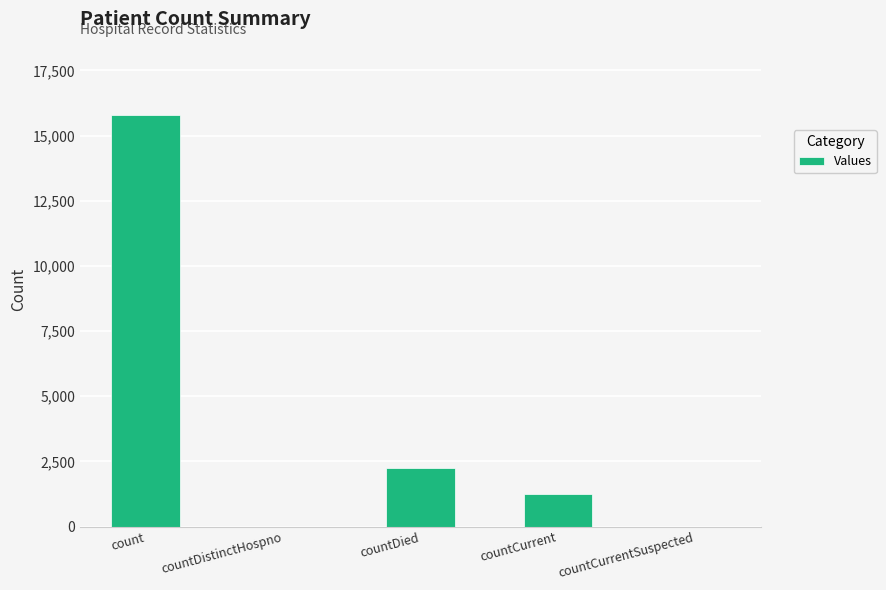

The value at count is 15804. True or false?

True